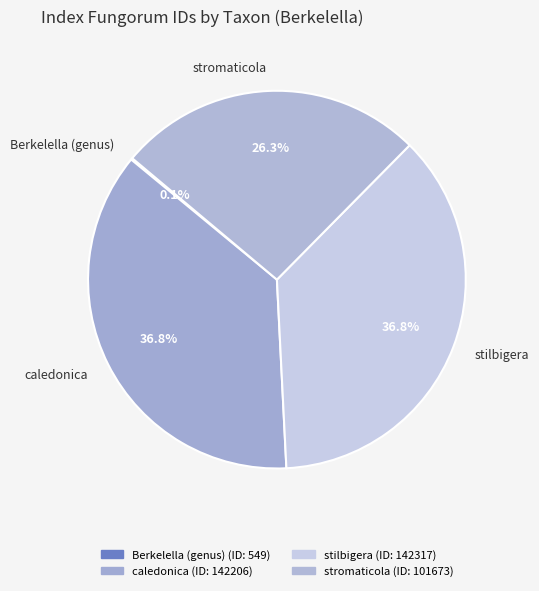

Does caledonica represent more than half of the total?

No